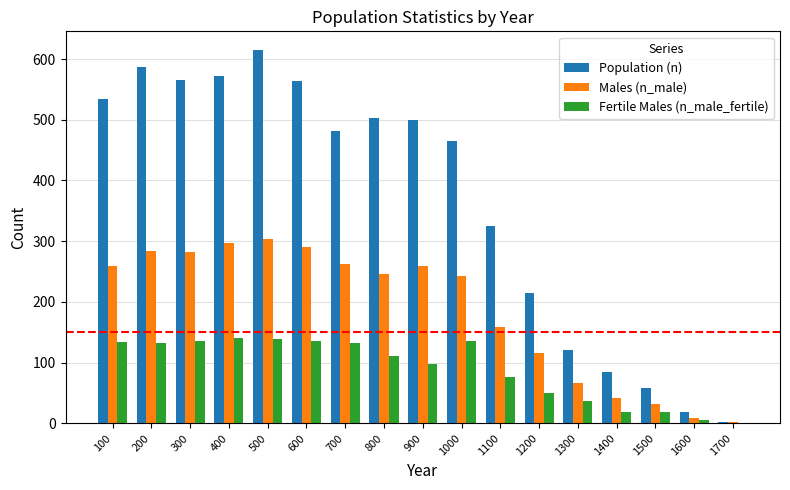

What is the sum of all Males (n_male) values?

3148